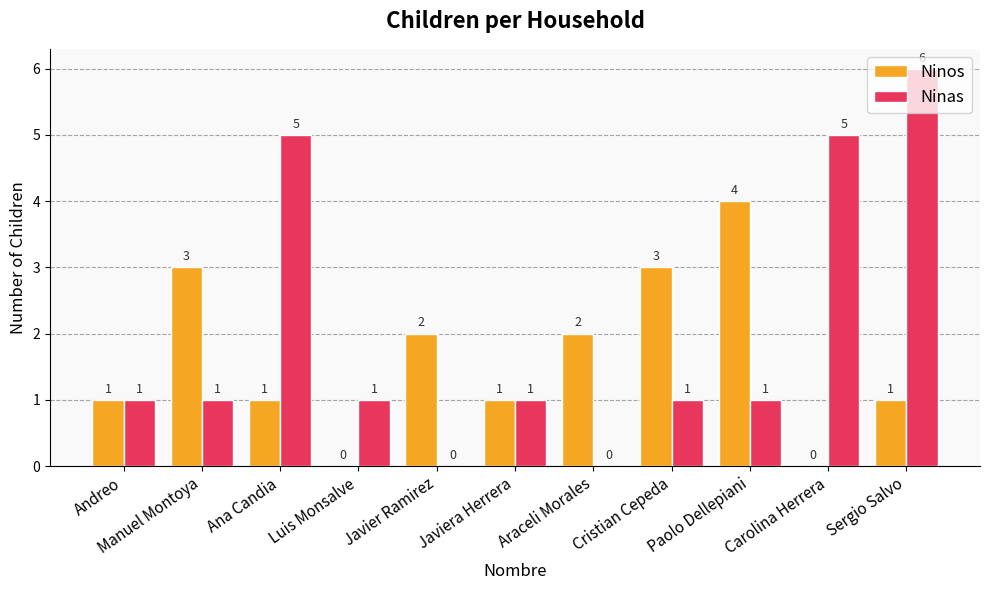

How many distinct data groups are displayed?

2